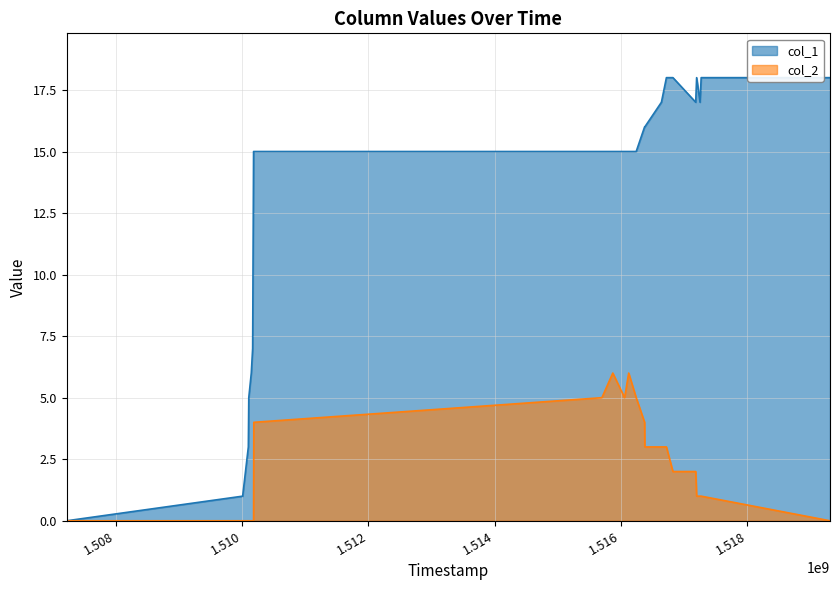

Which series has the largest range (max minus min)?

col_1